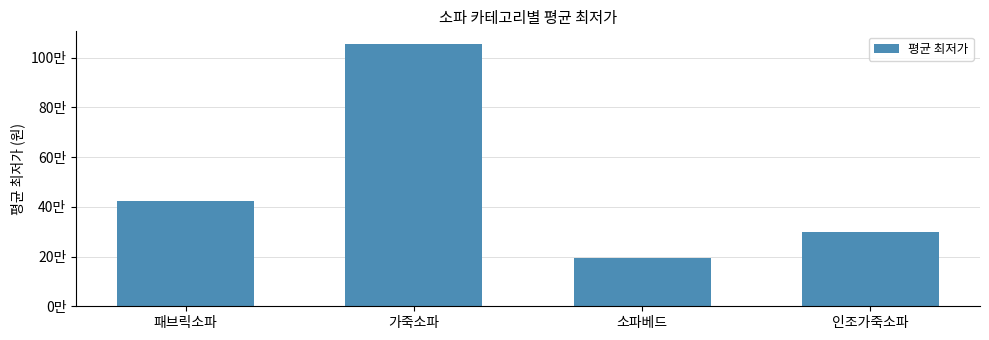

What is the difference between the maximum and second lowest values?

755601.0